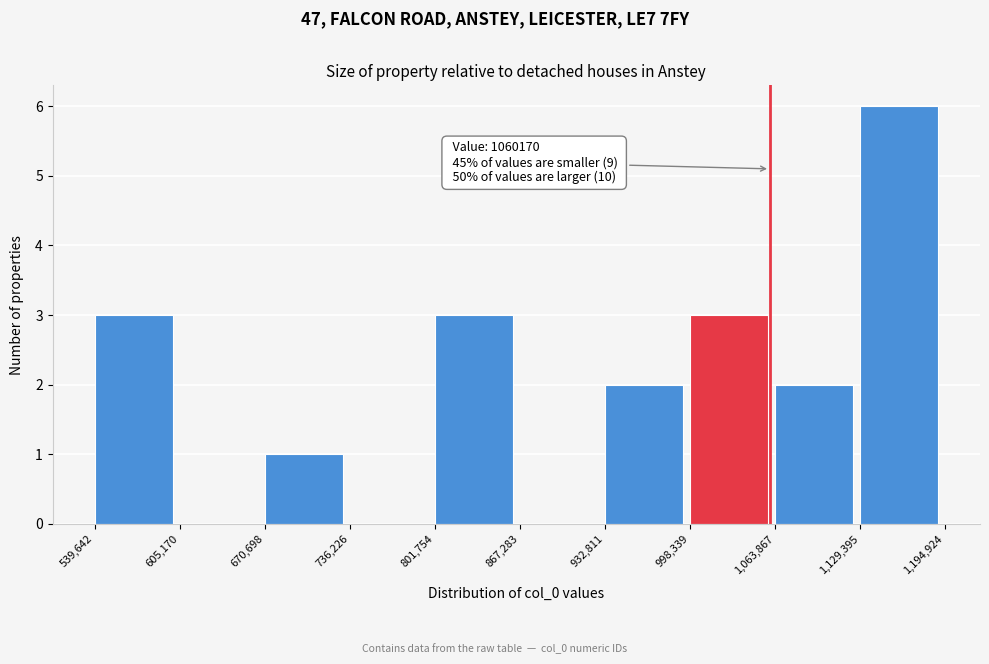

Which range on the x-axis has the tallest bar?

1,129,395 to 1,194,924